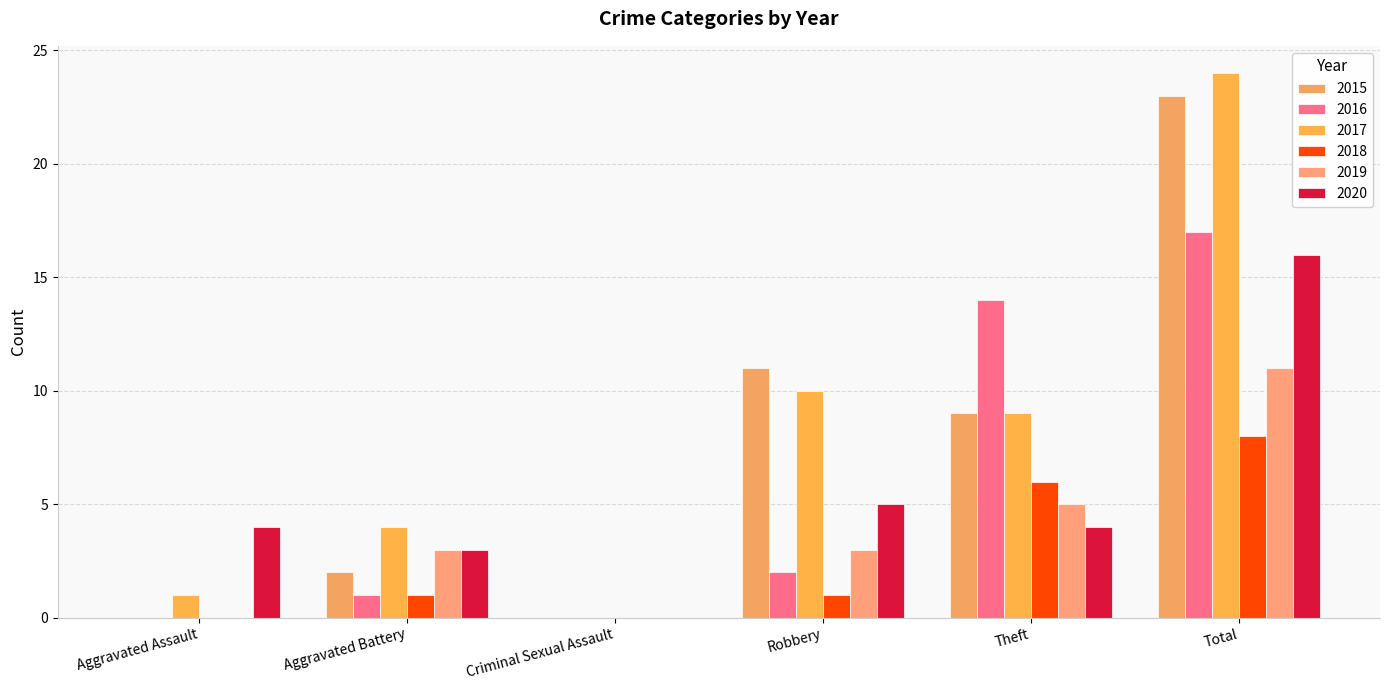

At which category is the sum across all series the highest?

Total